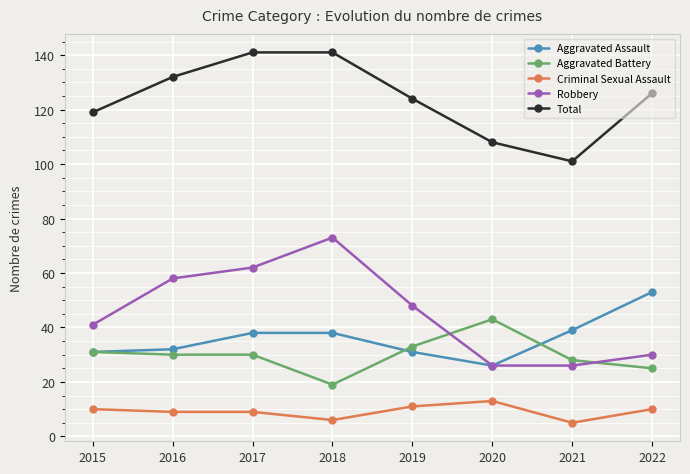

How many lines are shown in the chart?

5